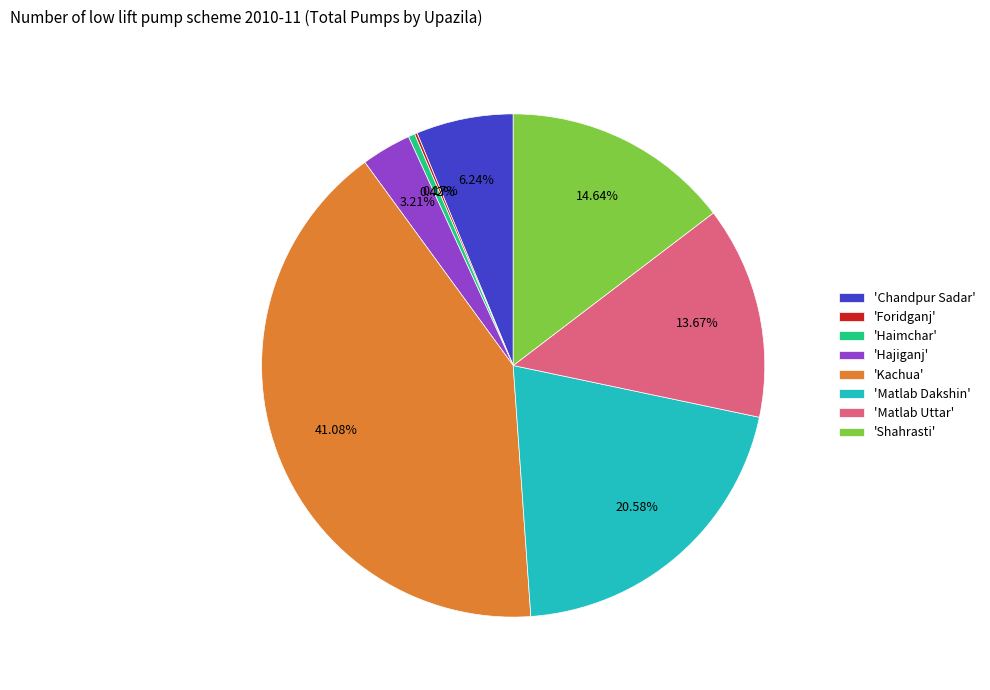

To the nearest percent, what is the average slice percentage?

12%